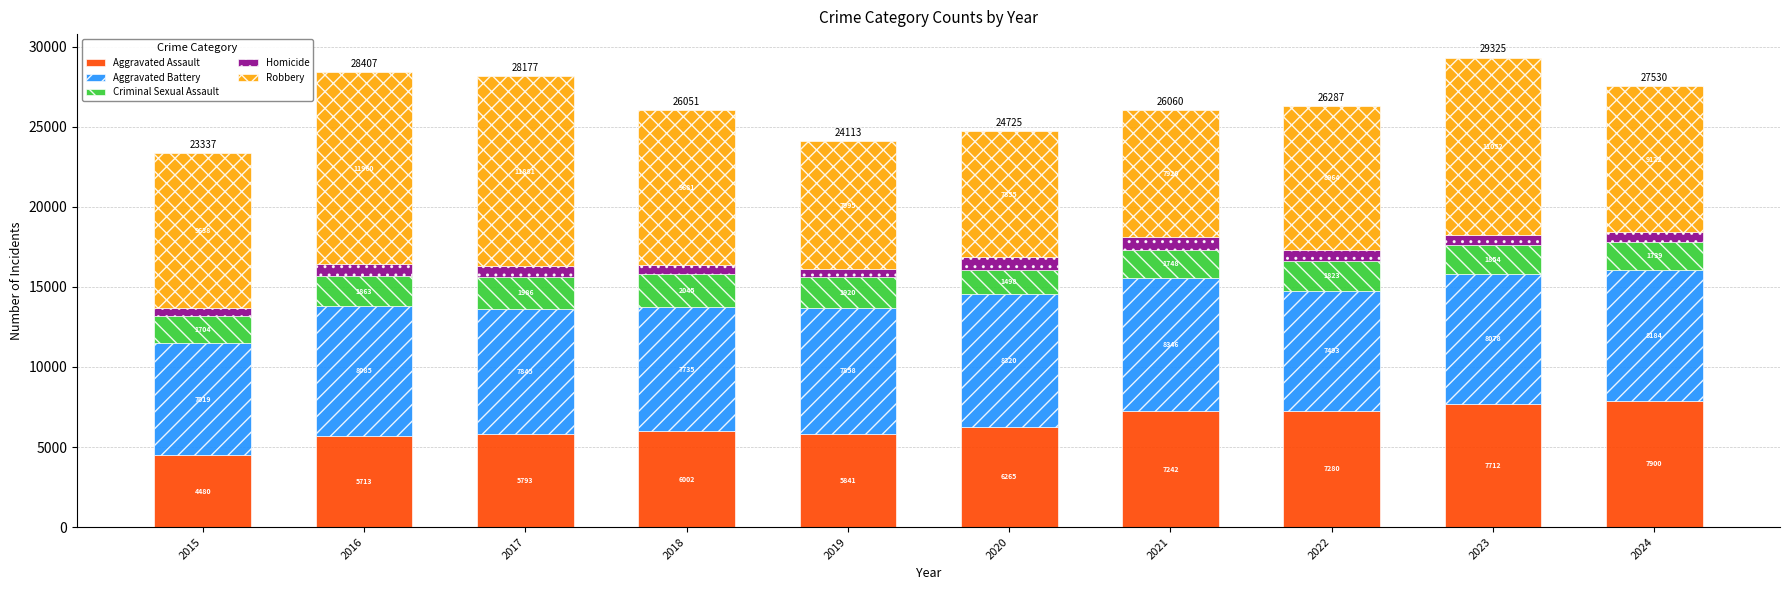

Reading left to right, list the values for the Aggravated Assault series.

2015=4480	2016=5713	2017=5793	2018=6002	2019=5841	2020=6265	2021=7242	2022=7280	2023=7712	2024=7900